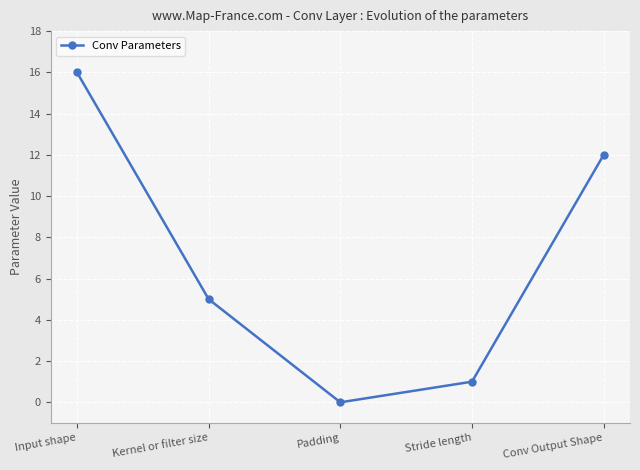

What is the sum of all values?

34